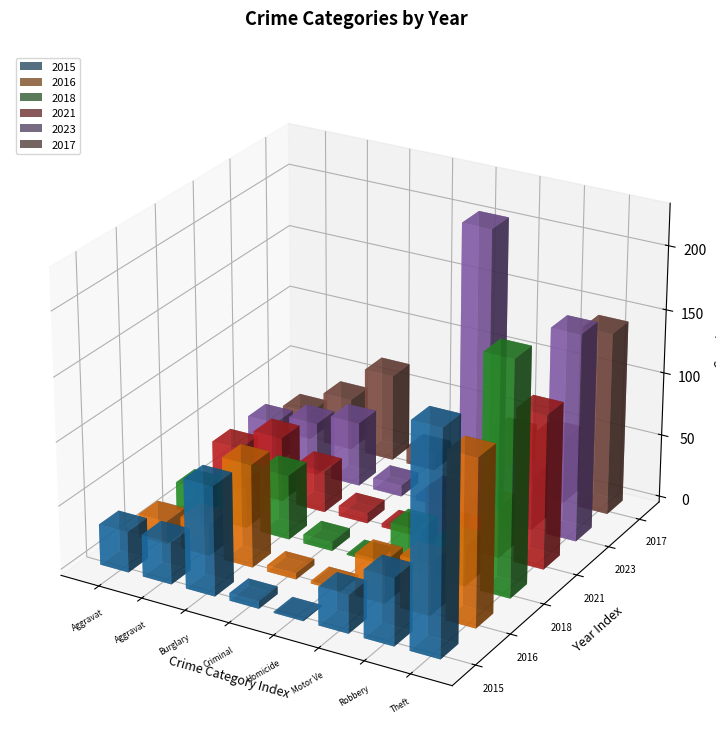

Between Aggravated Battery and Motor Vehicle Theft, which series saw the biggest shift?

2023